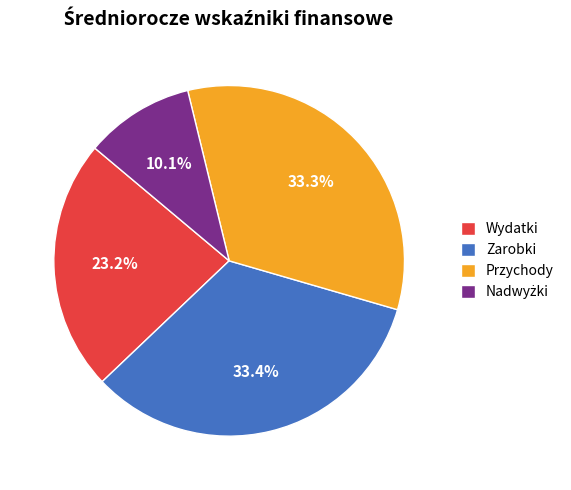

How many segments does this pie chart have?

4